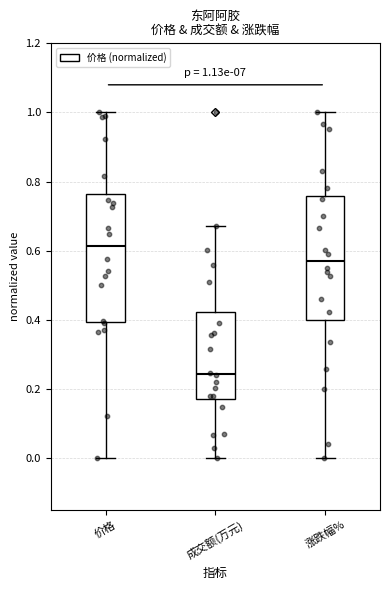

Which box has the highest median line?

价格